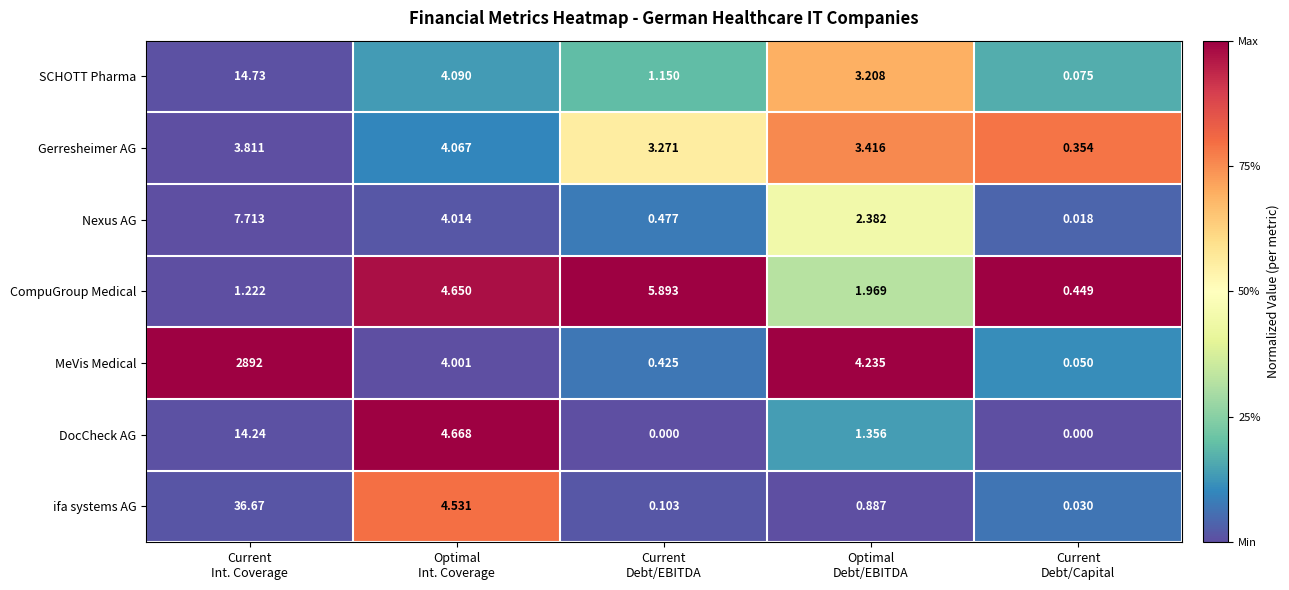

List the series in order of their peak value, highest first.

MeVis Medical, ifa systems AG, SCHOTT Pharma, DocCheck AG, Nexus AG, CompuGroup Medical, Gerresheimer AG